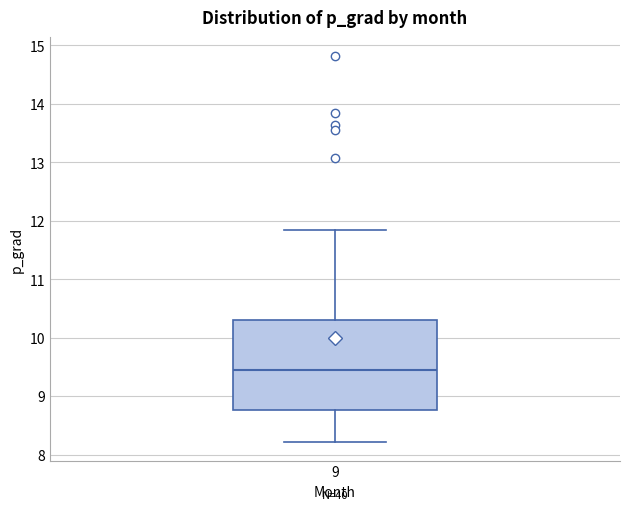

Transcribe this box plot: give where the median line is, the range the box spans, and where the two whiskers end, as read against the y-axis. The values are not printed on the chart, so give them approximately, as read against the axis.

median 9.5, box 8.8 to 10.3, whiskers 8.2 to 11.8